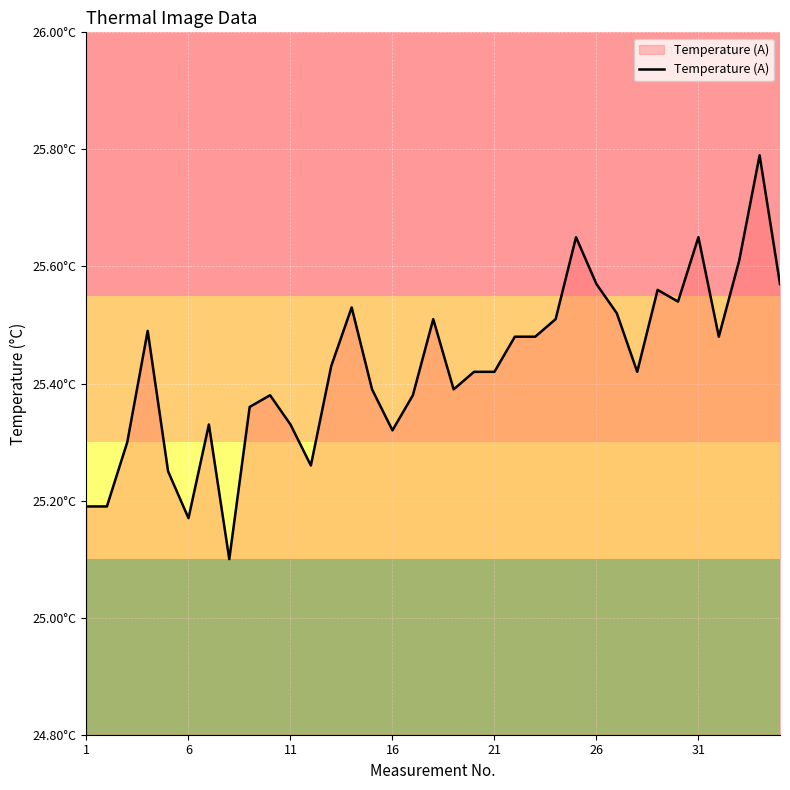

What is the average value?

25.4